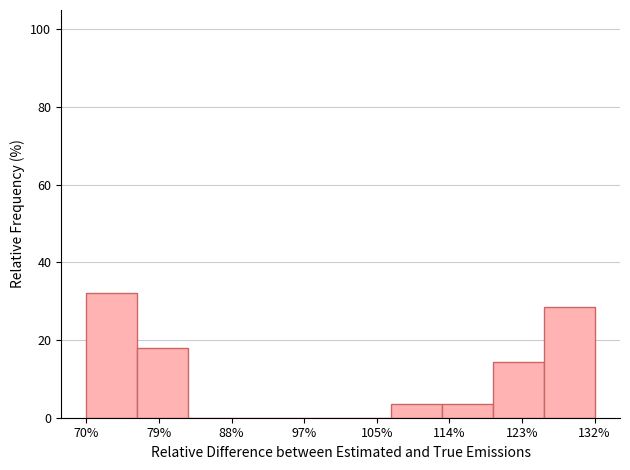

Over which range of the x-axis is the bar tallest?

70.0 to 76.2